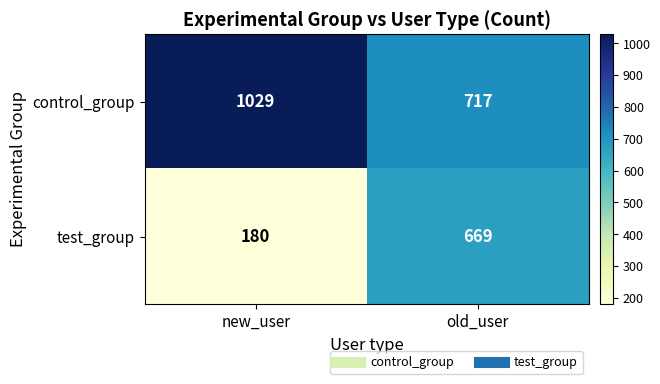

Rank the categories by test_group value from lowest to highest.

new_user, old_user